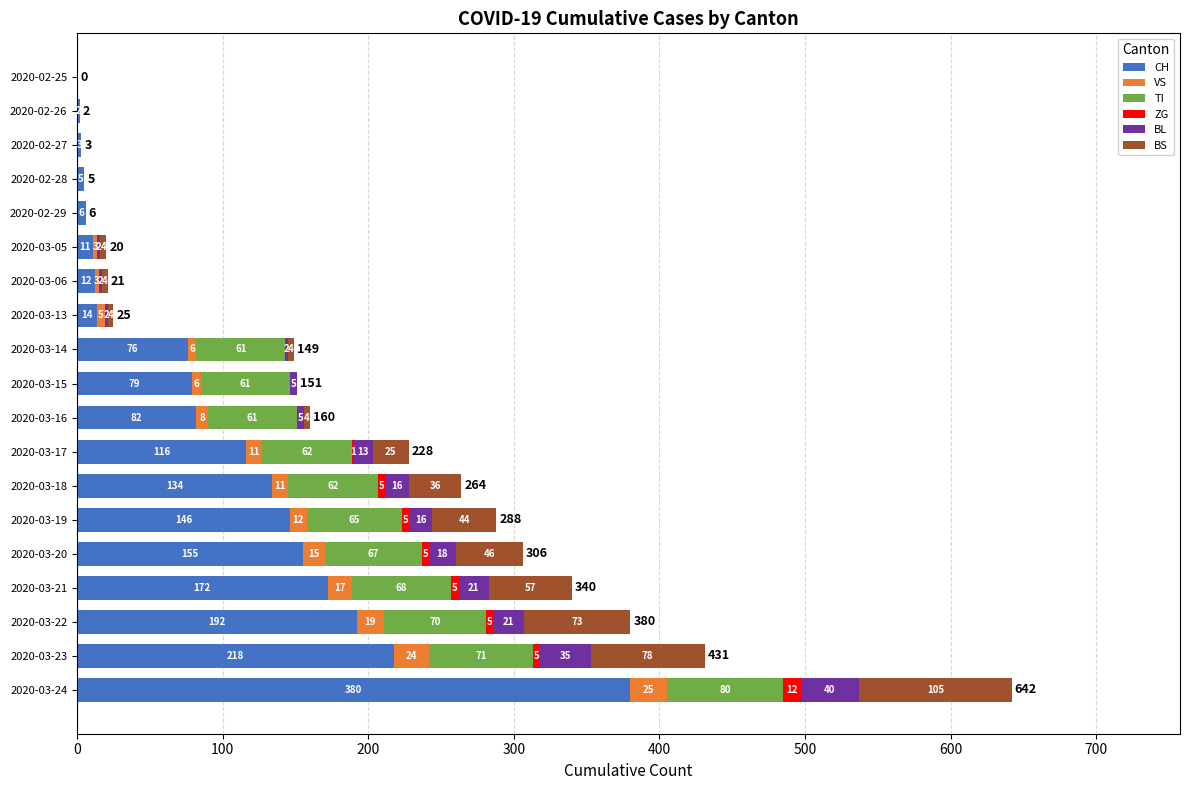

The value of CH at 2020-02-28 is 5. True or false?

True